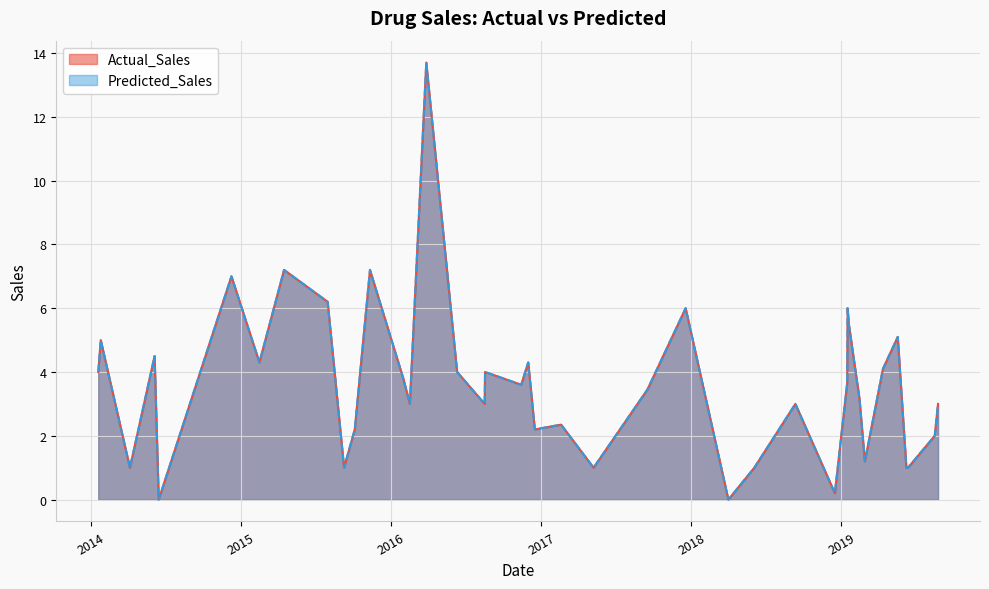

The value of Predicted_Sales at 2016-01-31 is 5.3. True or false?

False